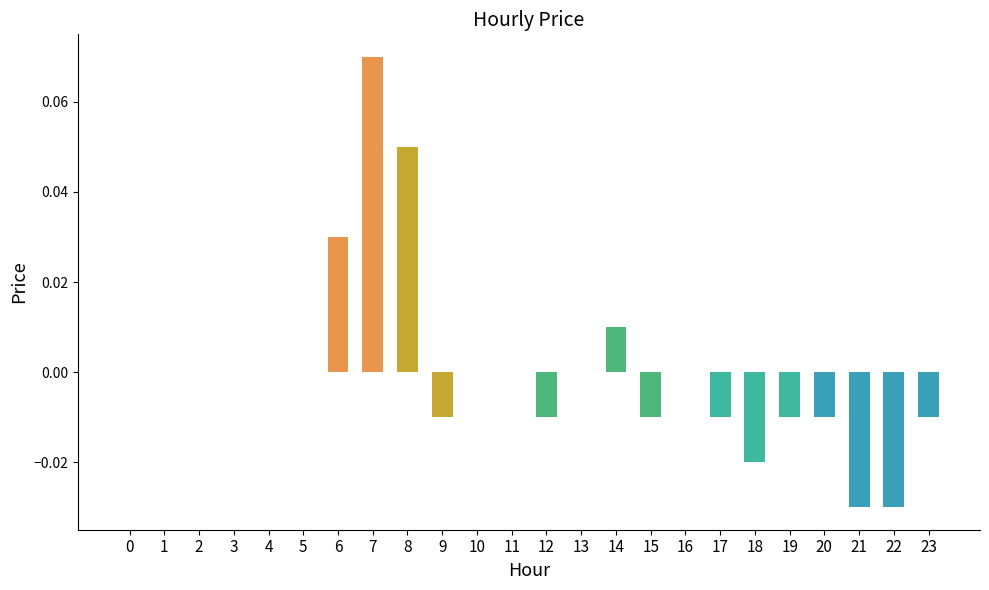

Which label corresponds to the largest value in the chart?

7